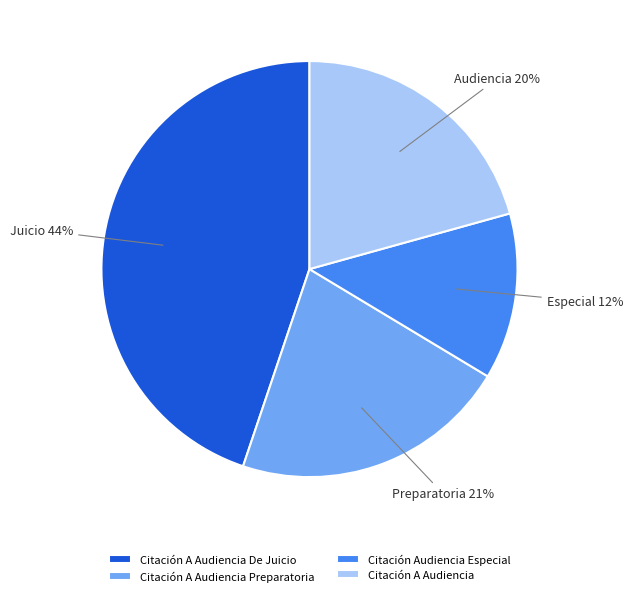

Does any single category account for the majority?

No